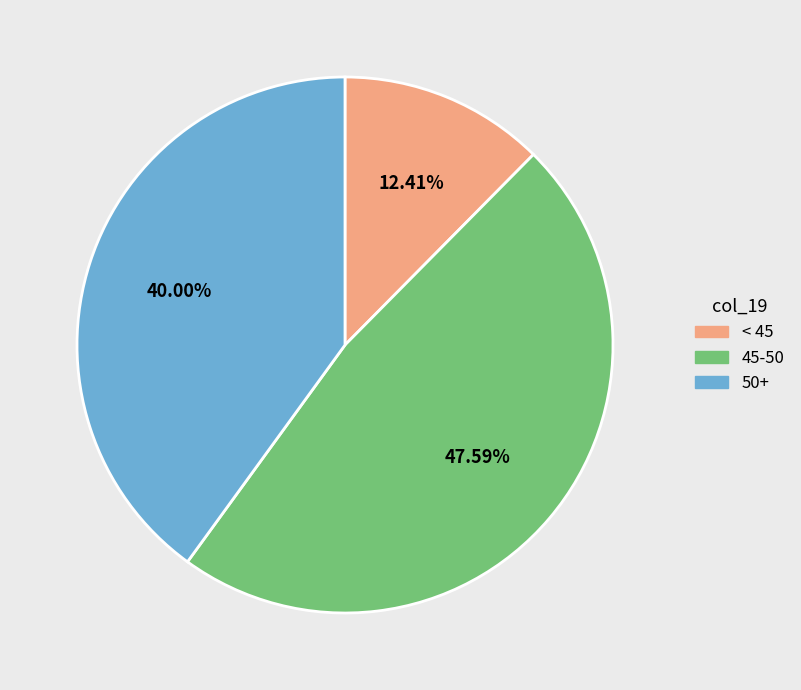

What is the smallest slice in the pie chart?

< 45